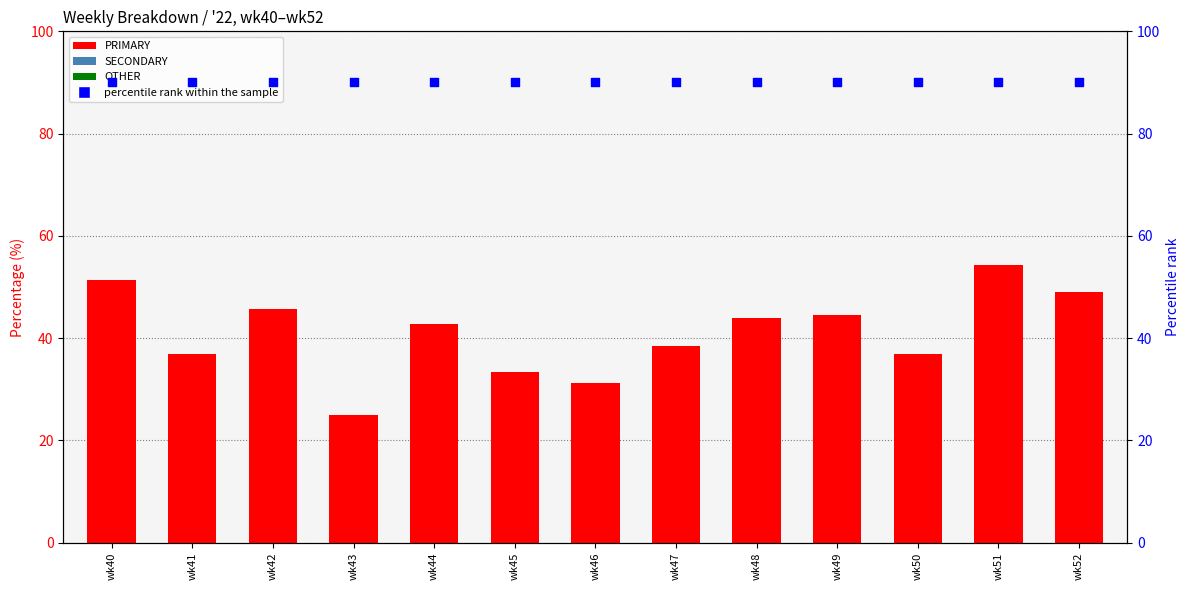

Which series contains the lowest Y value?

OTHER